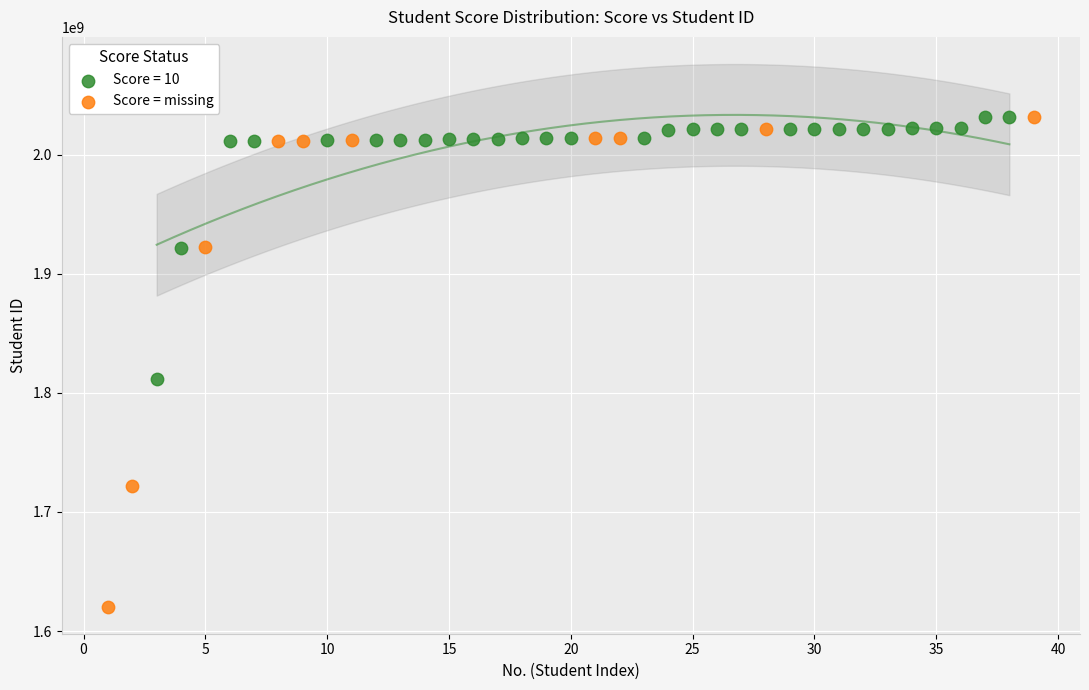

Which series has the widest spread of Y values?

Score = missing